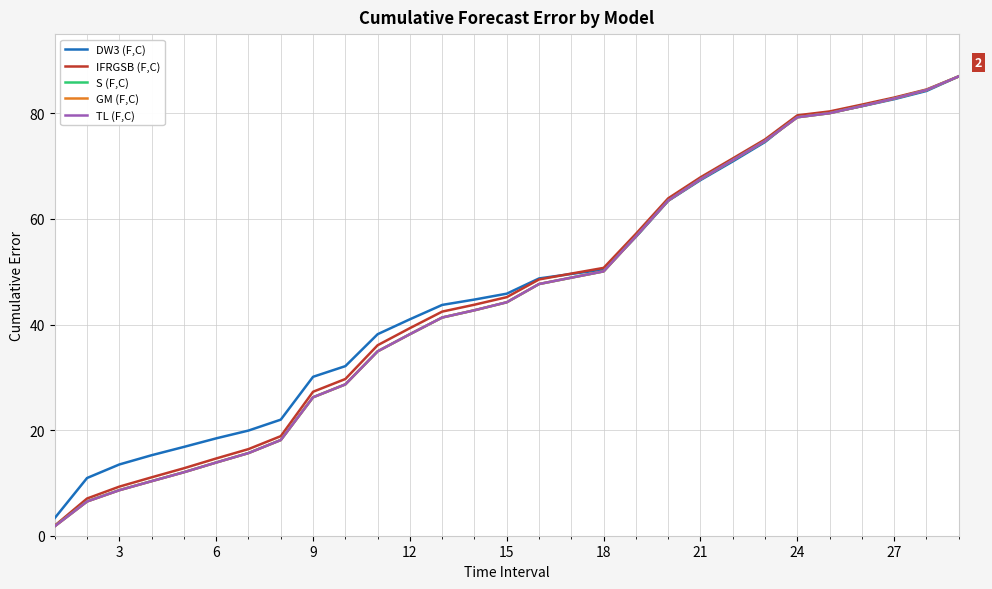

True or false: TL (F,C) and S (F,C) intersect in this chart.

True